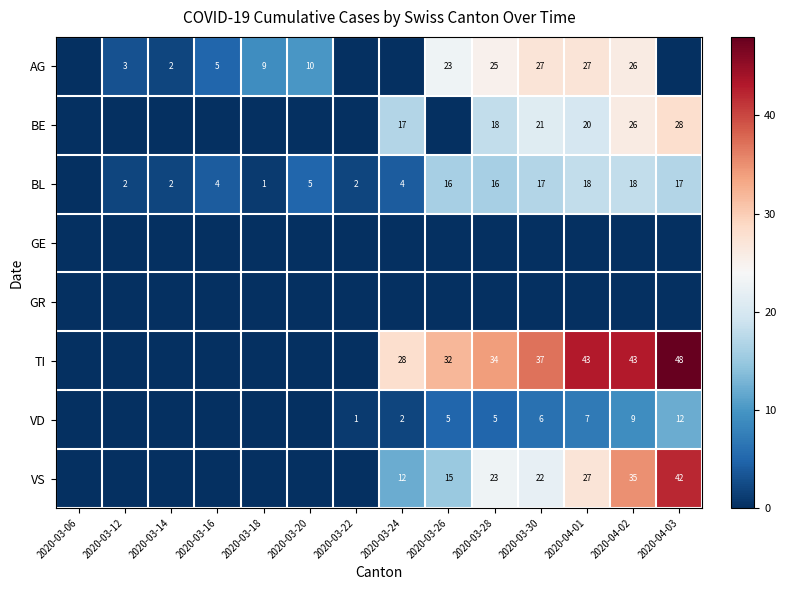

The AG series shows 16 at 2020-03-18. True or false?

False